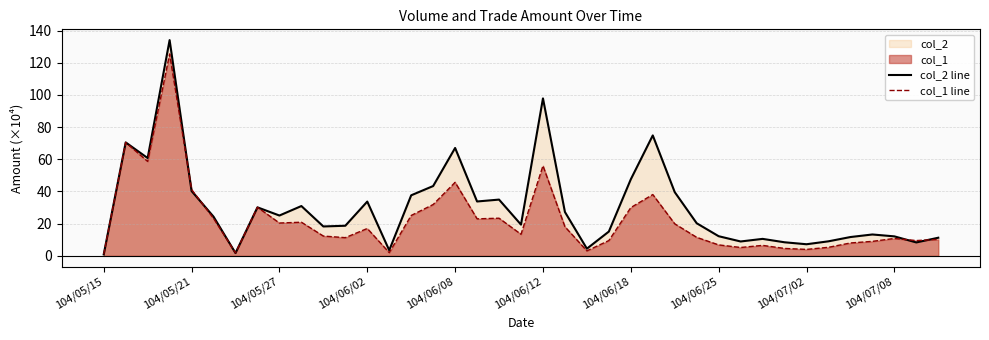

What is the label of the 14th point from the right?

25